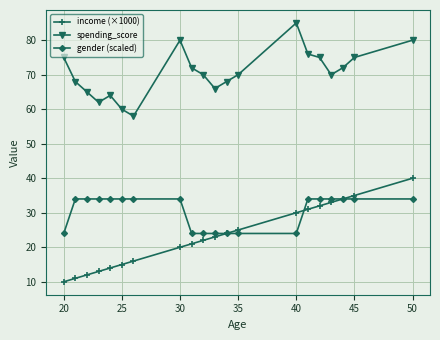

Which series has the largest total across all categories?

spending_score